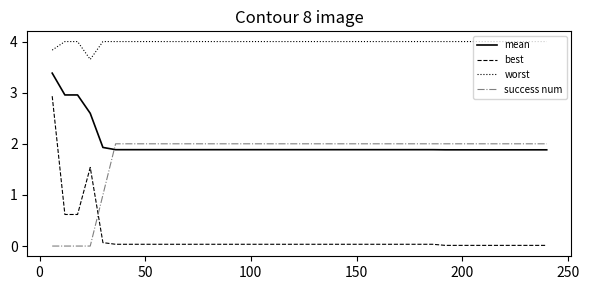

Which series has the largest total across all categories?

worst